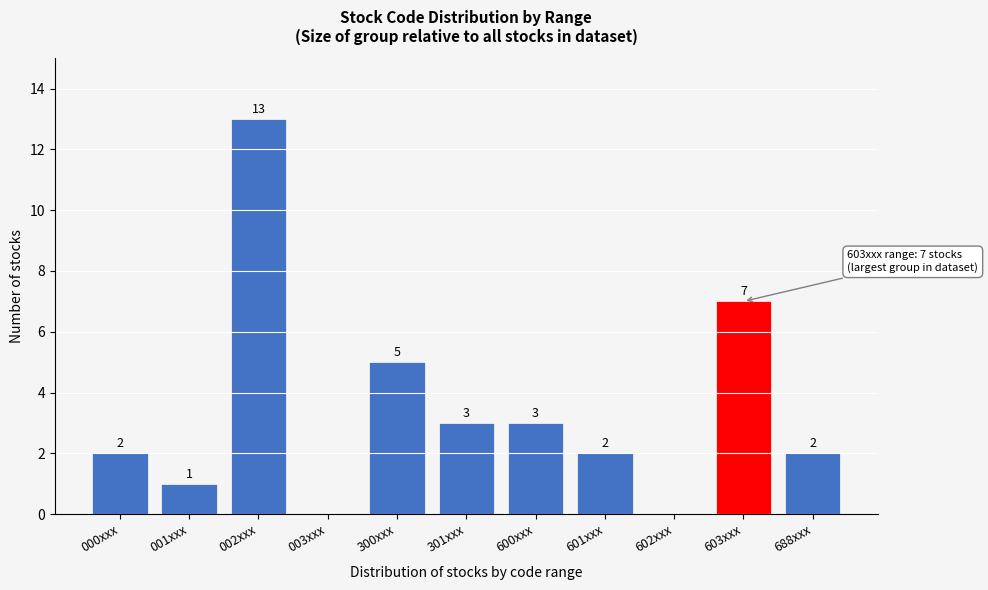

Reading right to left, transcribe all the data shown in this chart.

688xxx=2	603xxx=7	602xxx=0	601xxx=2	600xxx=3	301xxx=3	300xxx=5	003xxx=0	002xxx=13	001xxx=1	000xxx=2